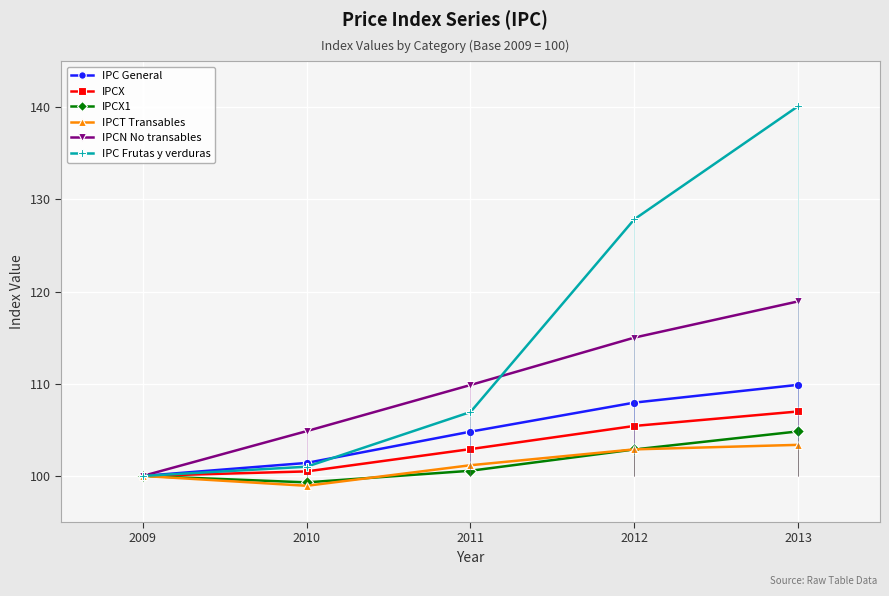

The IPCT Transables series shows 170.4 at 2011. True or false?

False